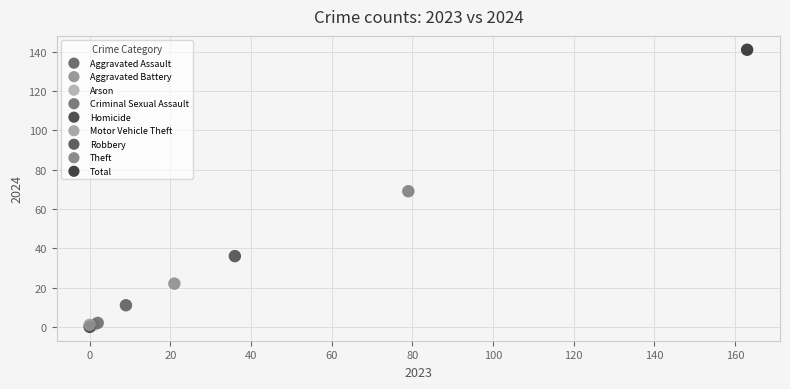

Which series reaches the maximum Y coordinate?

Total